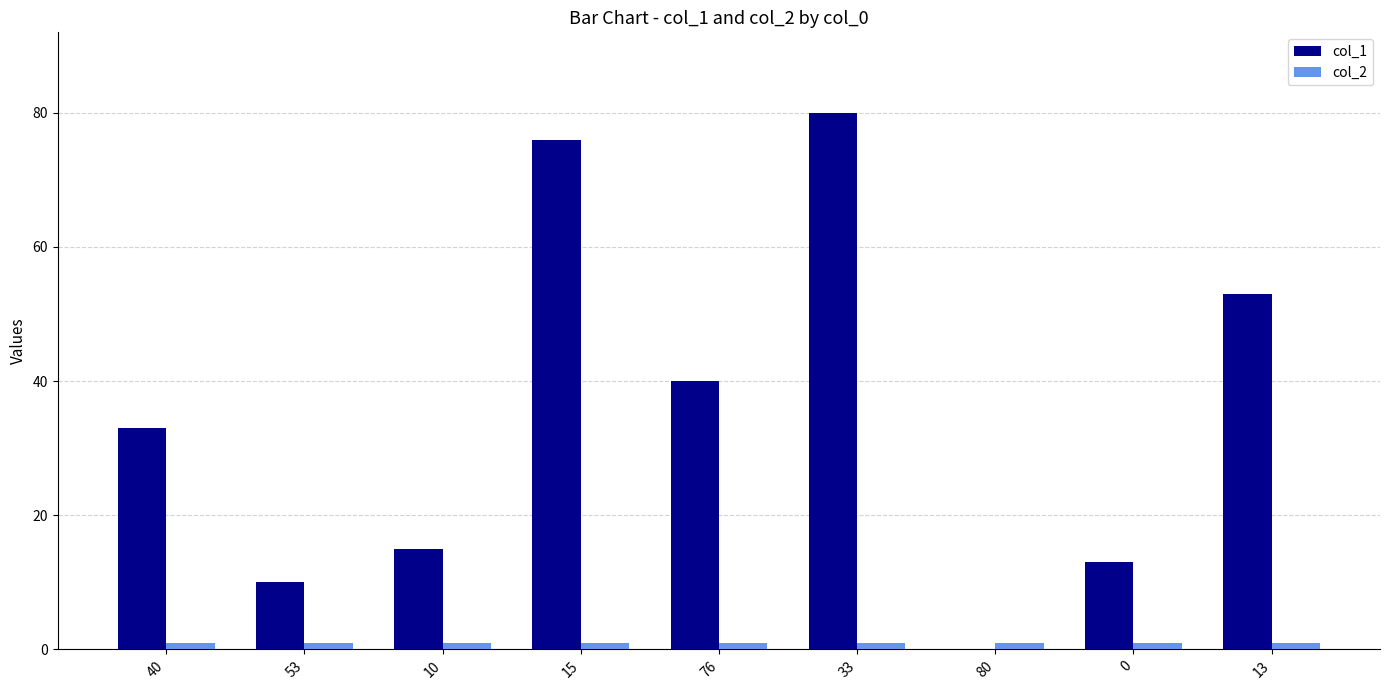

The value of col_1 at 33 is 80. True or false?

True